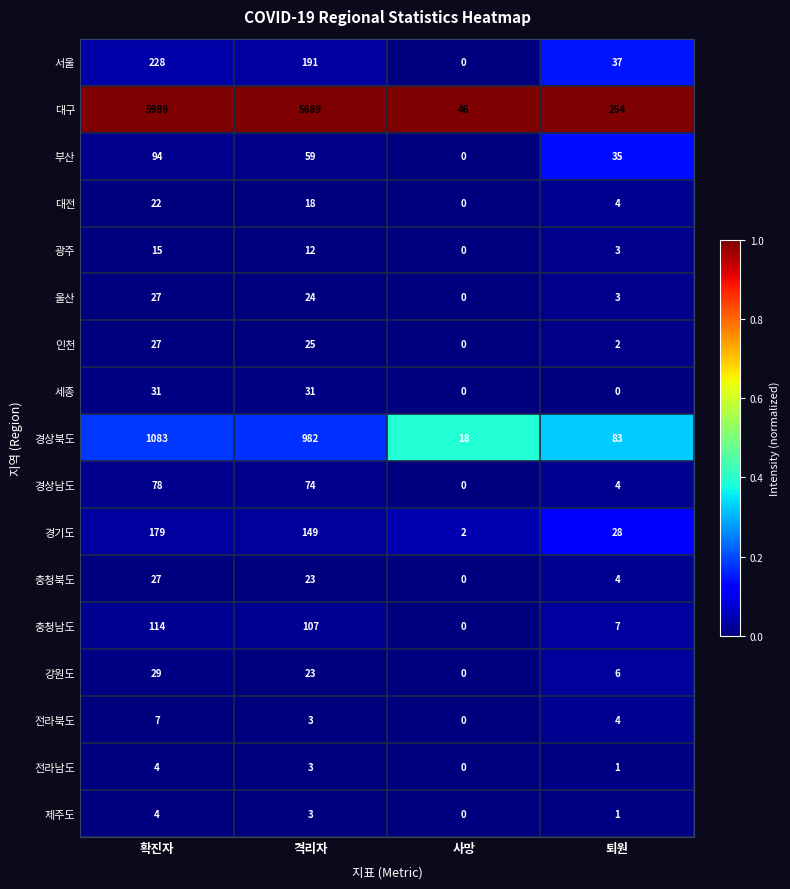

What is the total value across all series at 퇴원?

476